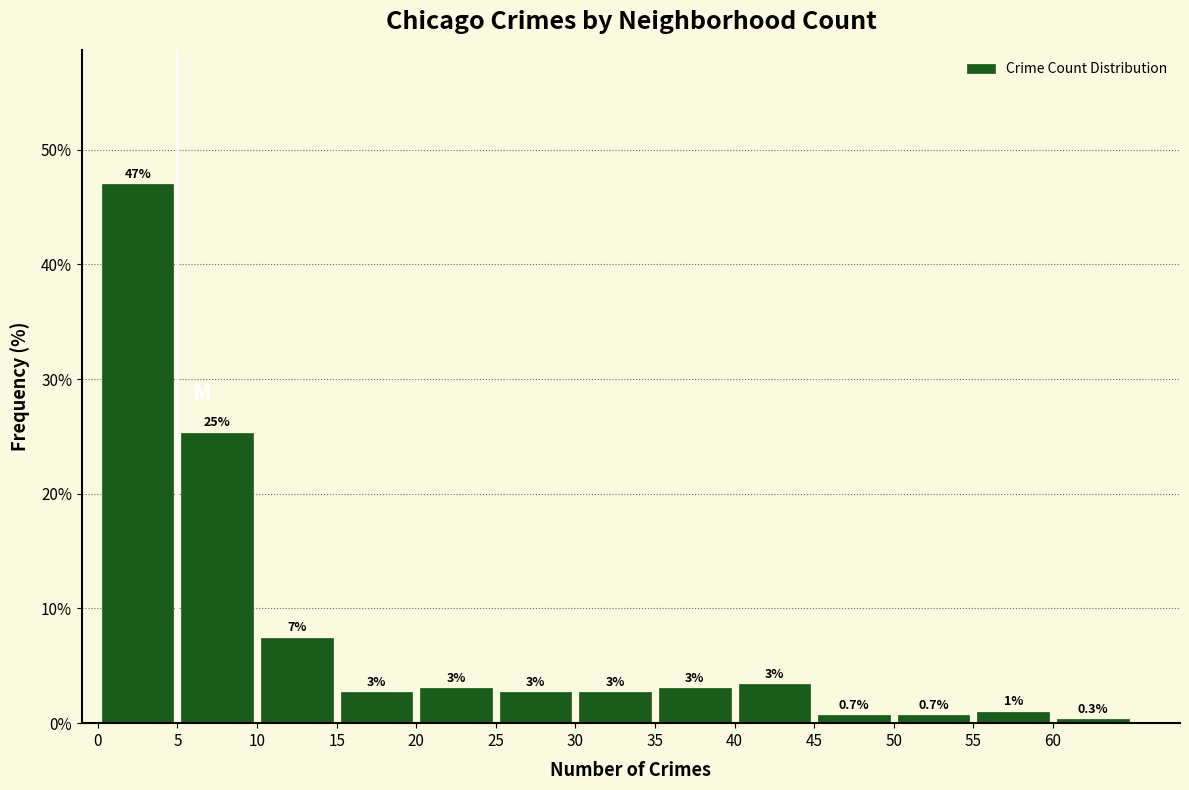

Which range on the x-axis has the tallest bar?

0 to 5